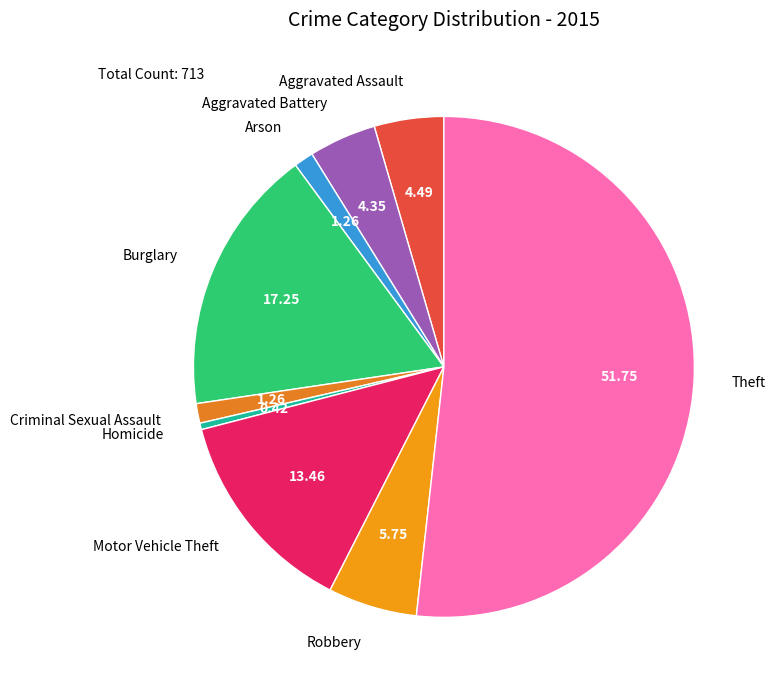

Which slice is the smallest?

Homicide